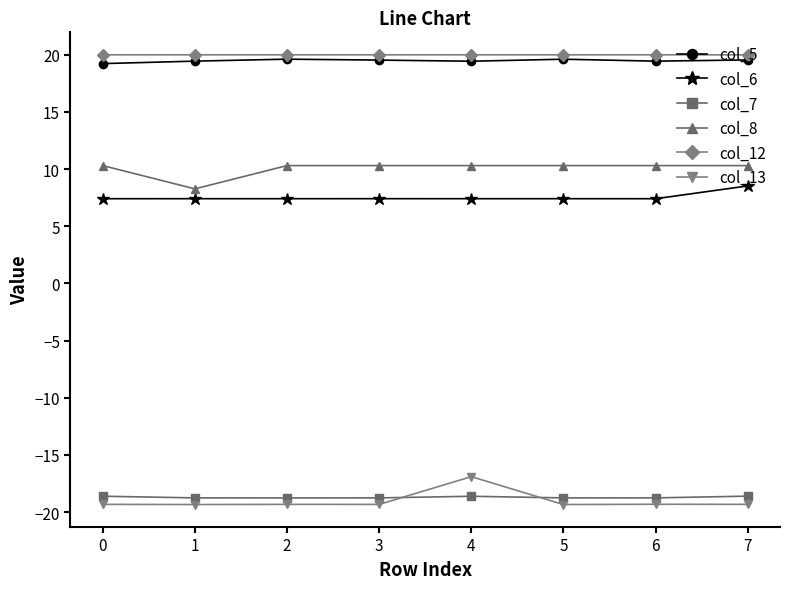

What is the greatest value displayed?

20.0